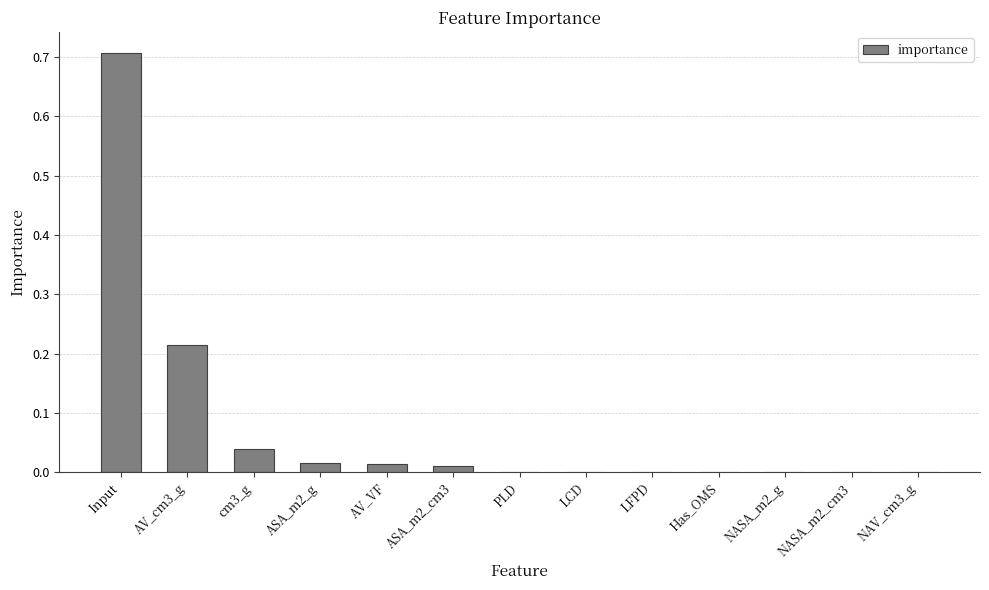

What is the sum of all values?

1.0